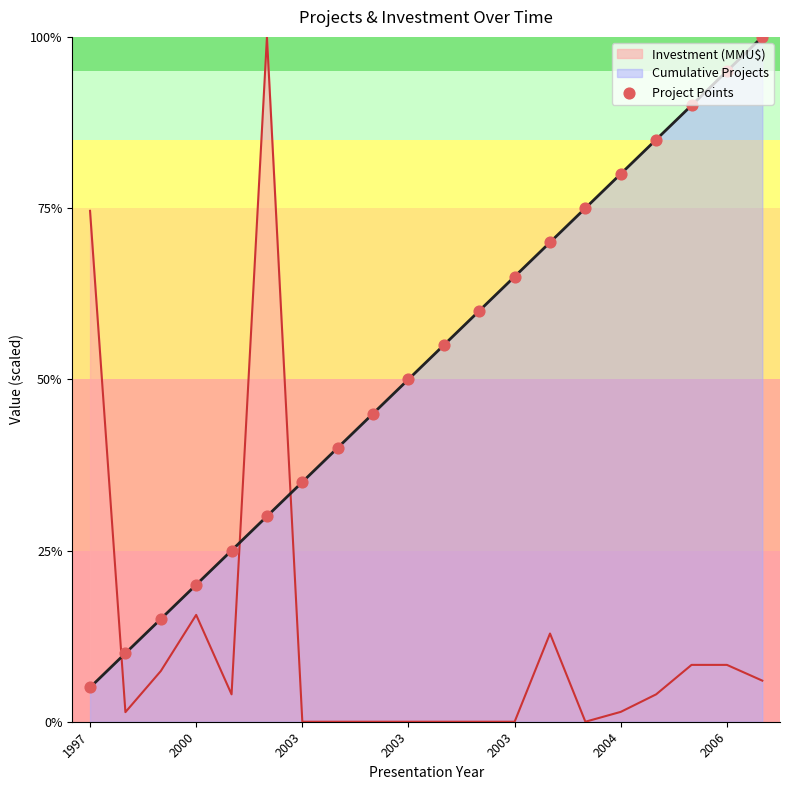

Between 12 and 14, which is larger?

14